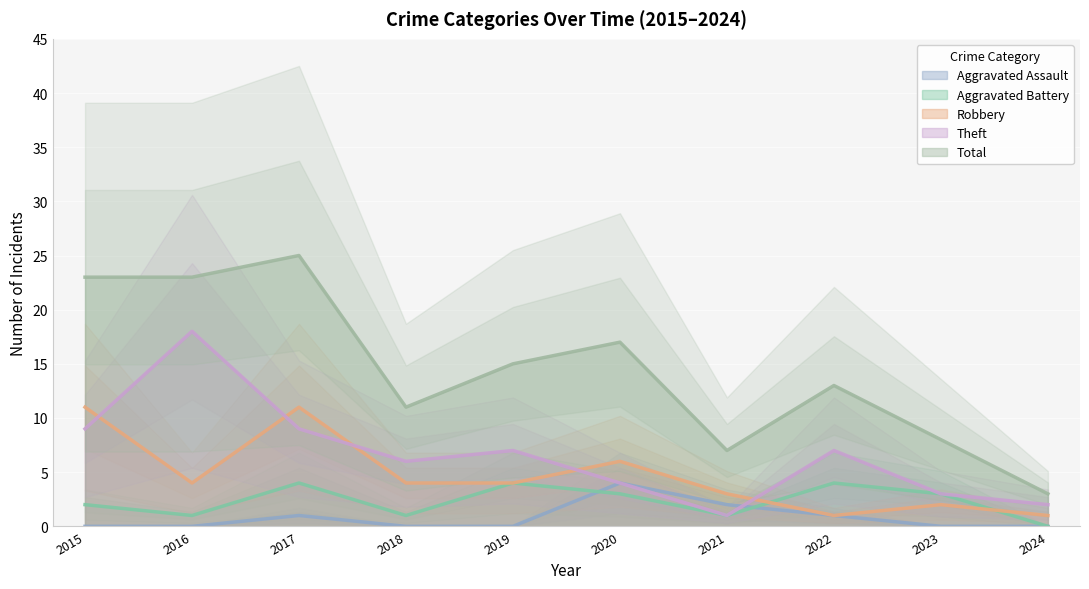

In Aggravated Battery, how many points are higher than both neighbors (excluding endpoints)?

3